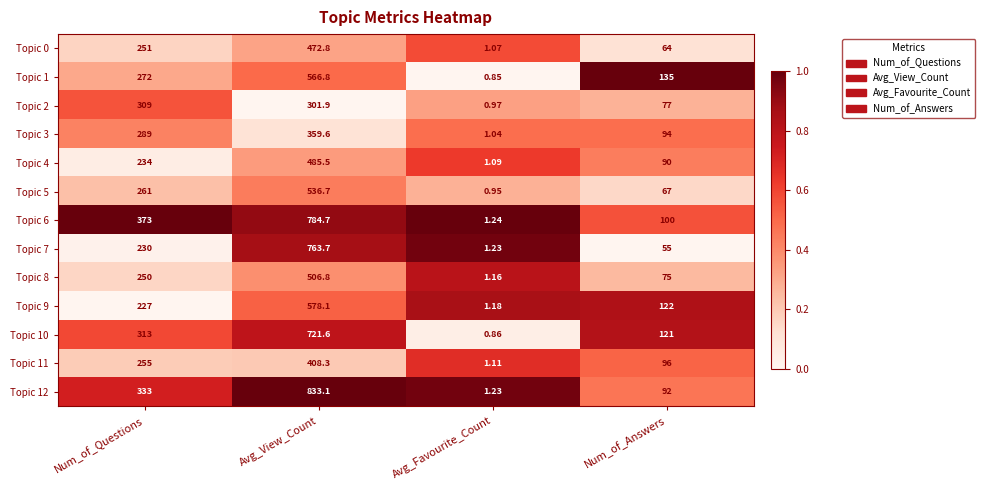

Is the value of Topic 5 at Avg_Favourite_Count greater than the value of Topic 6 at Avg_Favourite_Count?

No